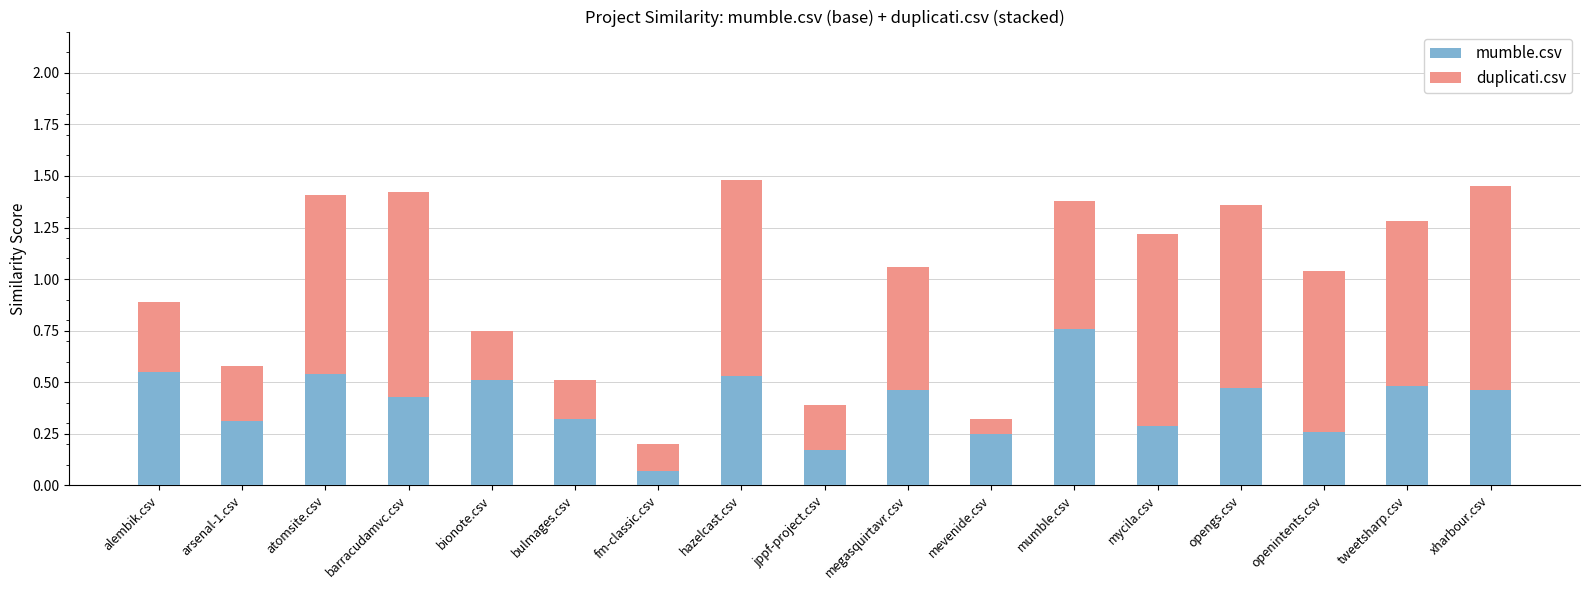

The mumble.csv series shows 0.8 at alembik.csv. True or false?

False